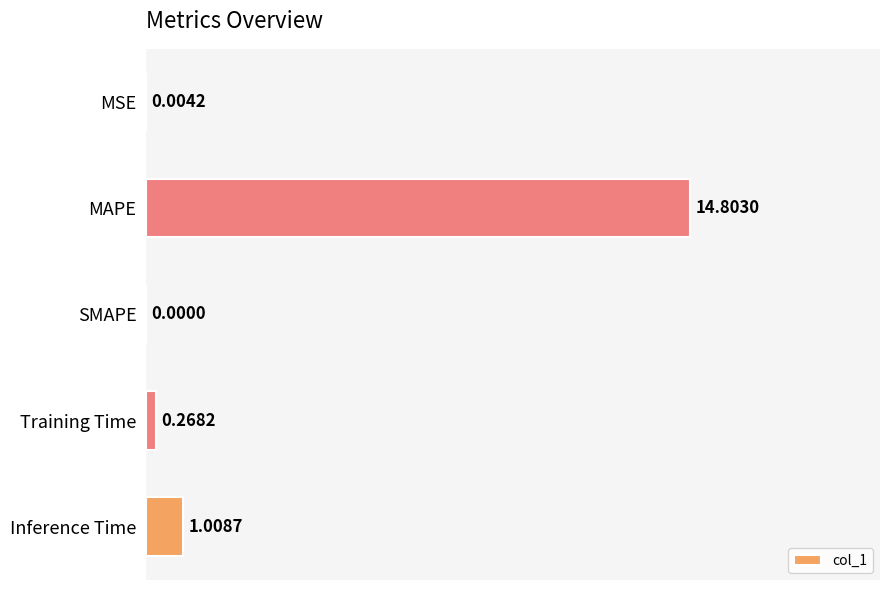

Where is the data nearest to the value 7?

Inference Time